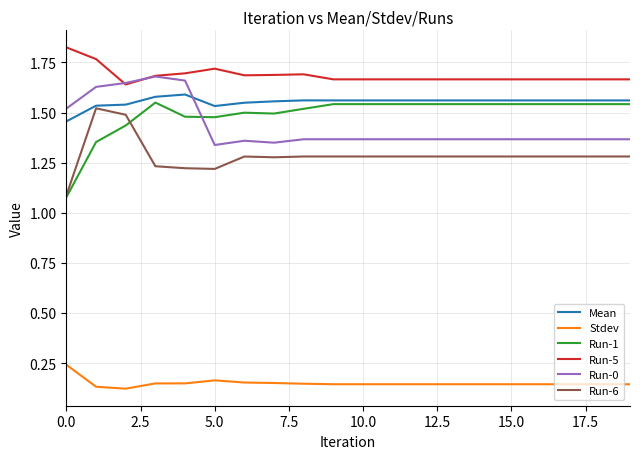

Which series has the widest spread of values?

Run-1